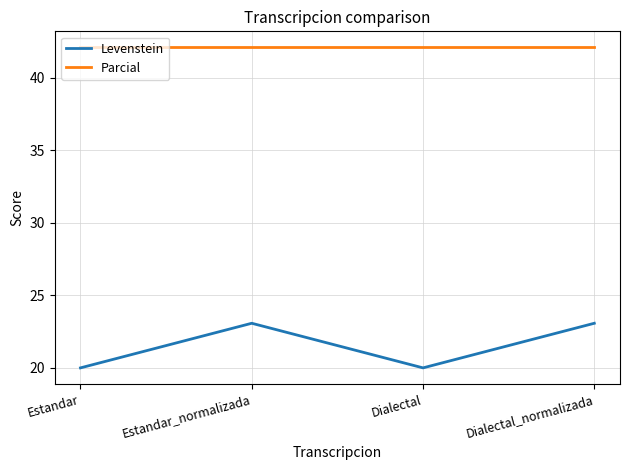

At Estandar, list the series in order from smallest to largest.

Levenstein, Parcial